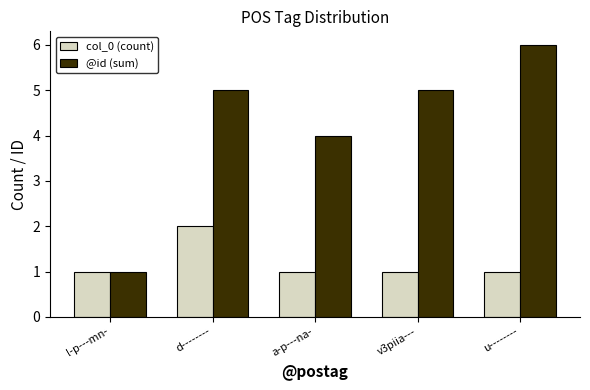

Reading left to right, extract all data points from this chart.

col_0 (count): l-p---mn-=1	d--------=2	a-p---na-=1	v3piia---=1	u--------=1
@id (sum): l-p---mn-=1	d--------=5	a-p---na-=4	v3piia---=5	u--------=6